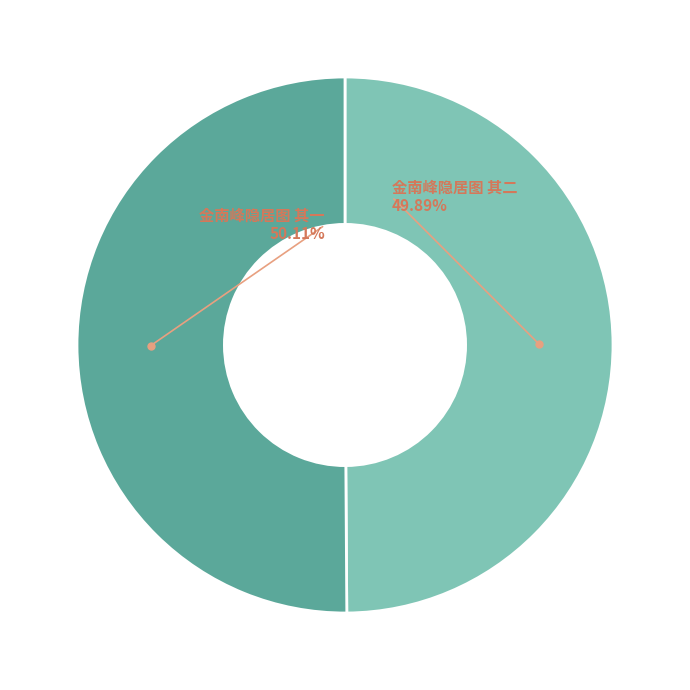

Combined, do 金南峰隐居图 其一 and 金南峰隐居图 其二 account for over 50%?

Yes